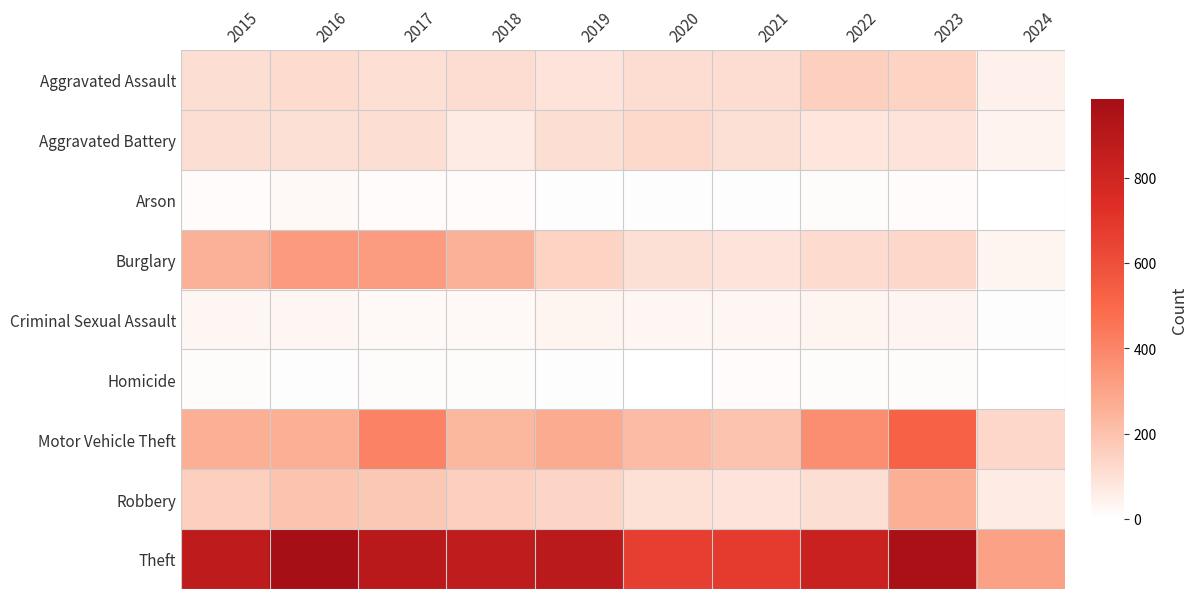

Which series changed the most between 2015 and 2016?

Theft